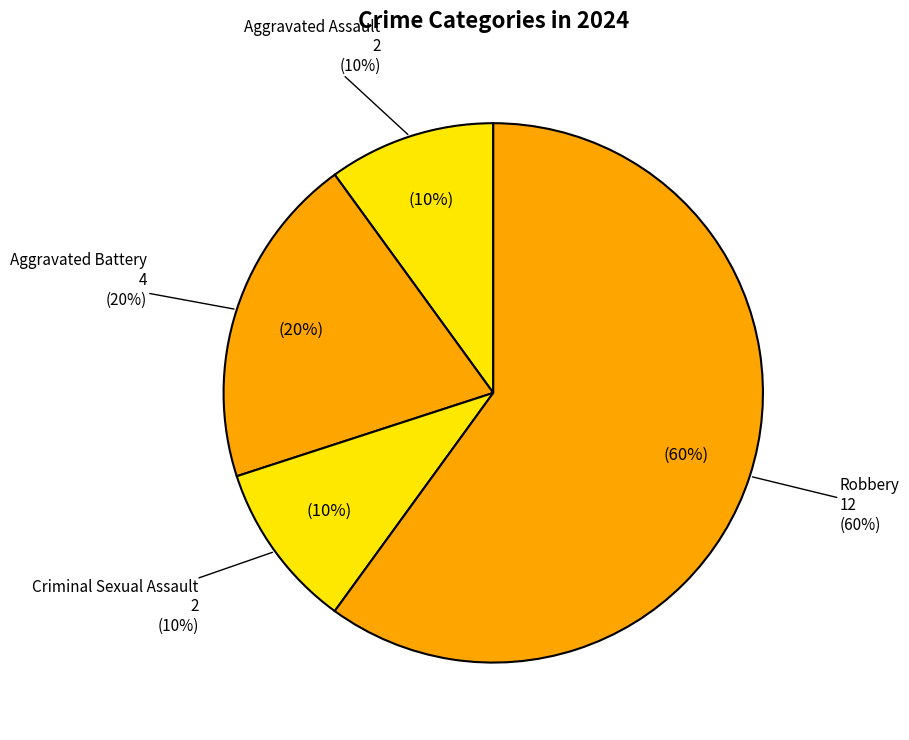

True or false: Aggravated Battery accounts for 20% of the total.

True